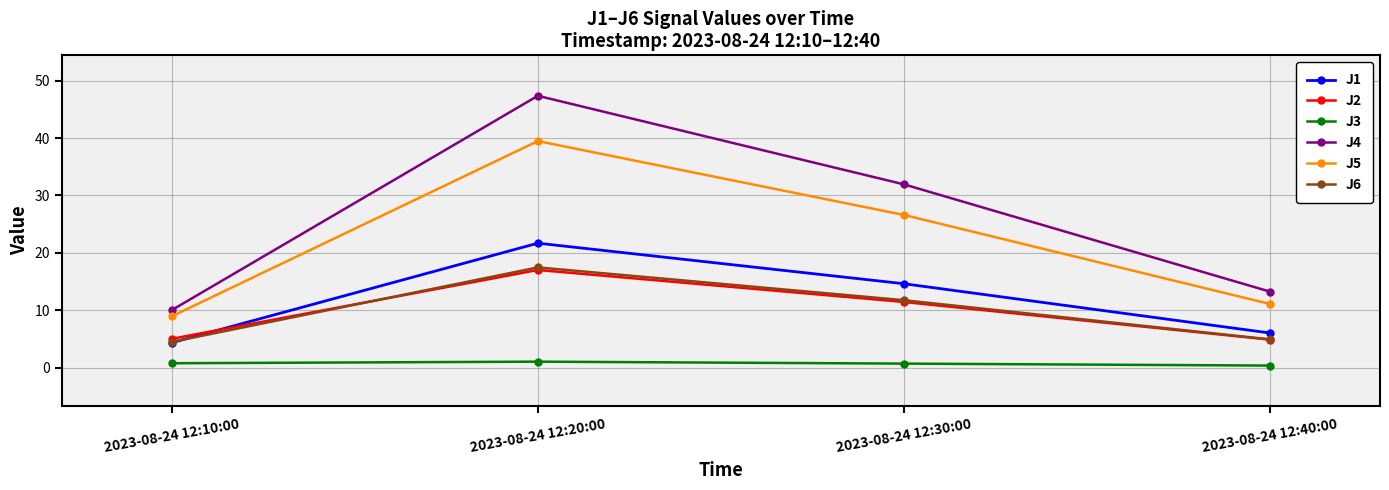

True or false: J4 has more than 1 points higher than both neighbors.

False